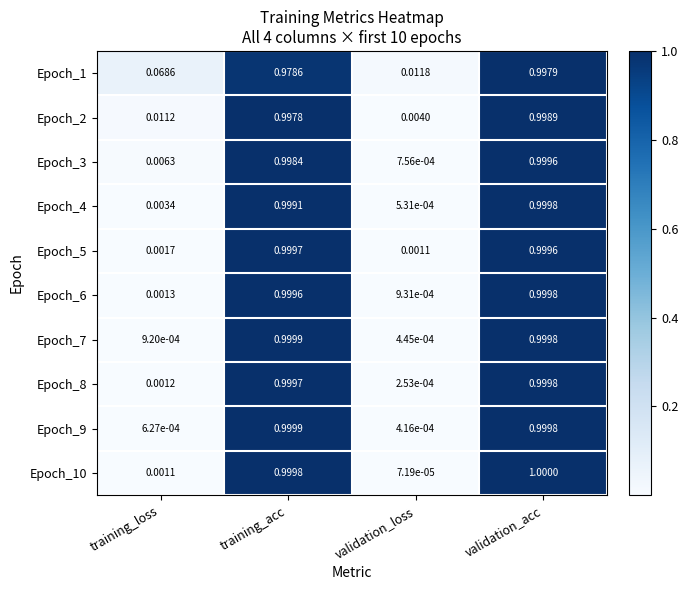

Rank the categories by Epoch_9 value from lowest to highest.

validation_loss, training_loss, validation_acc, training_acc